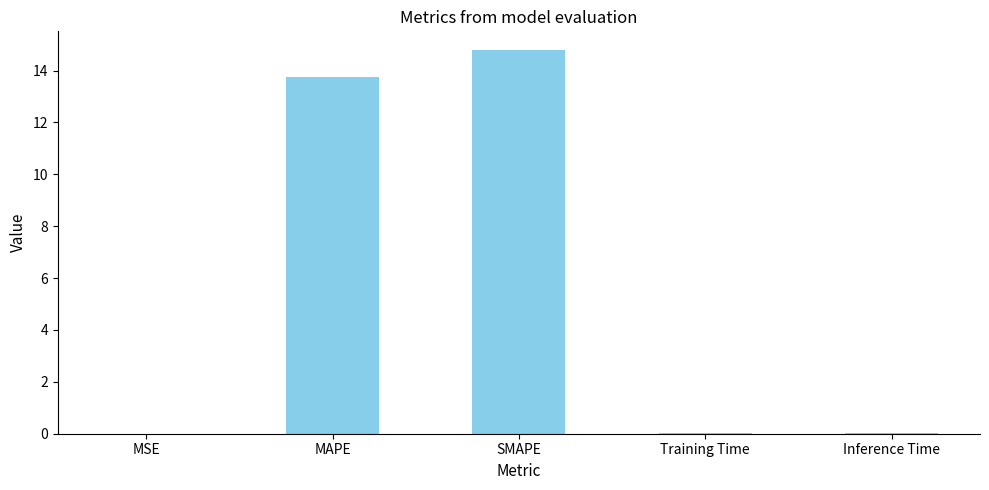

Which category has the highest value across all series?

SMAPE